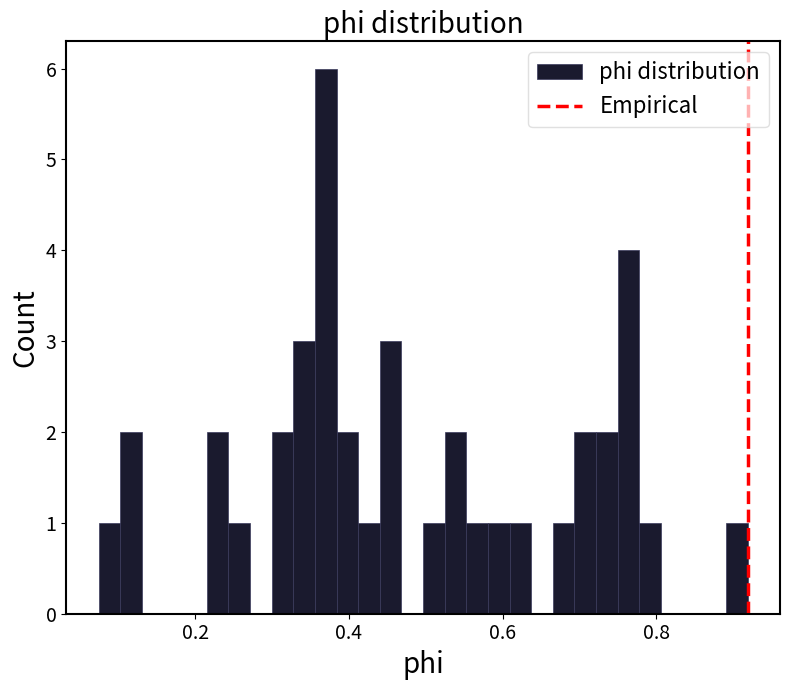

Around what value on the x-axis is the tallest bar? Give the approximate position of its centre, as read against the axis.

0.36